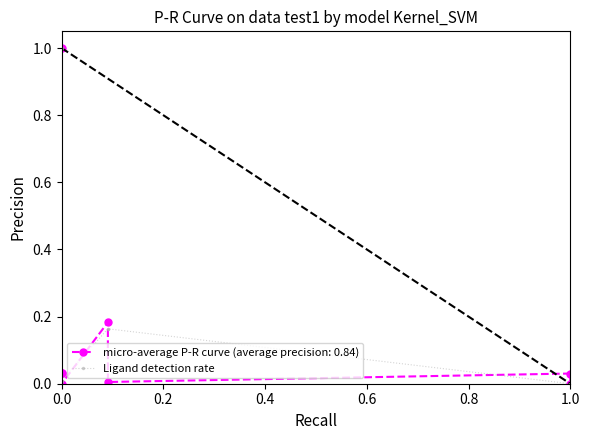

How many data points does each series have?

8